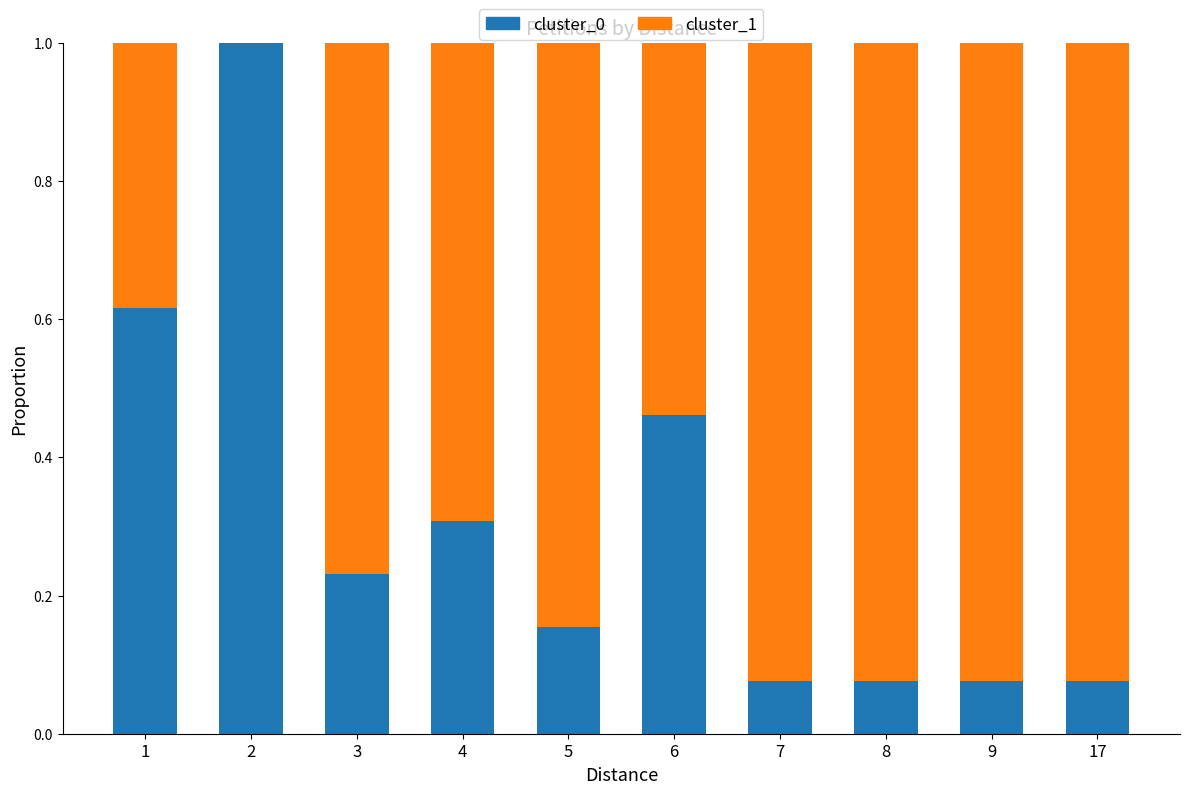

What is the sum of the cluster_0 values at 3 and 7?

0.3